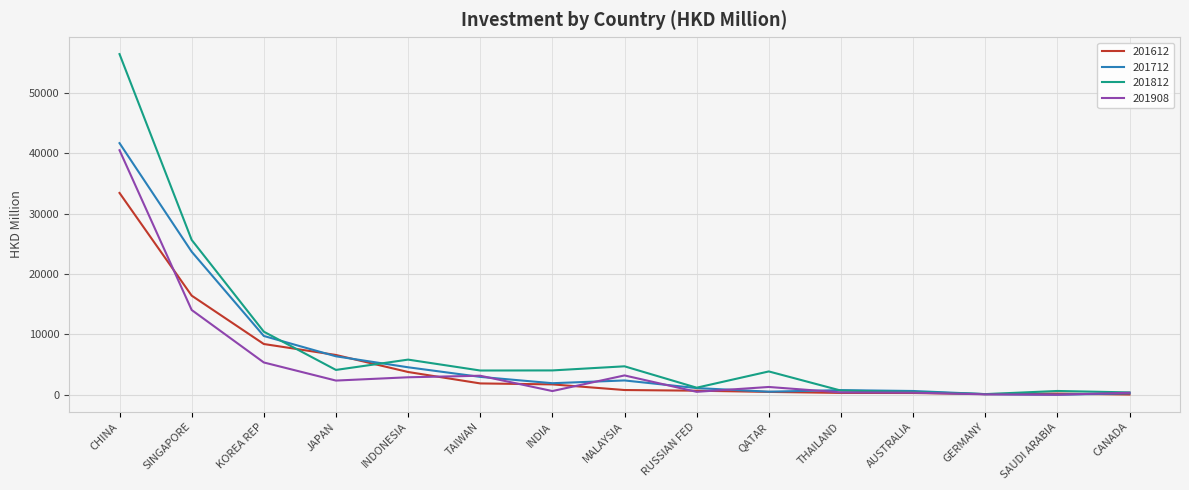

What is the greatest value displayed?

56420.9